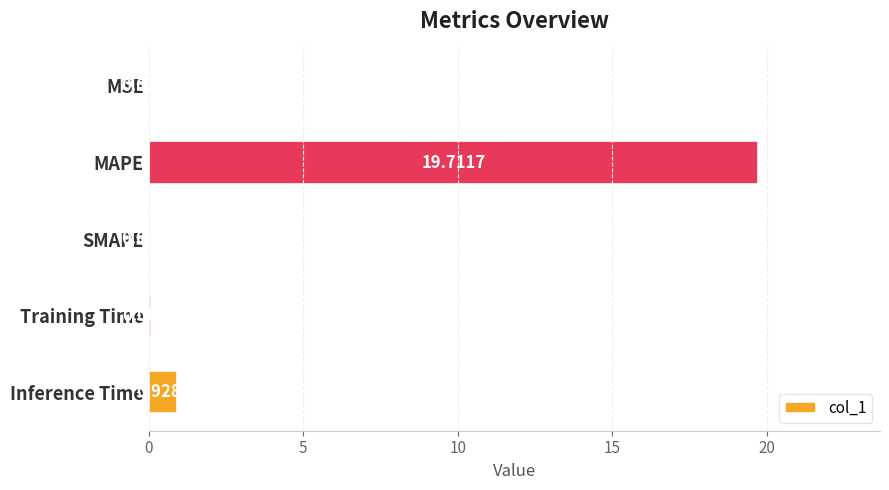

Which has a higher value, MSE or SMAPE?

MSE